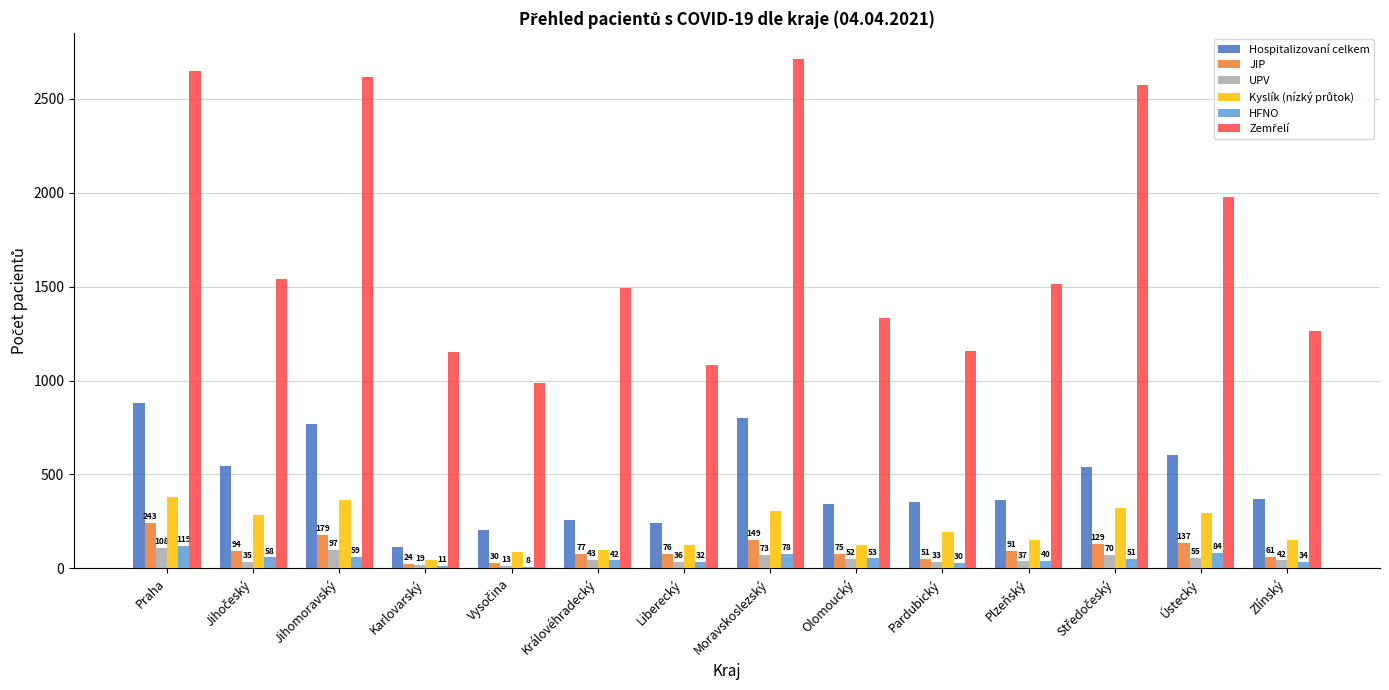

How many groups of bars are there?

14